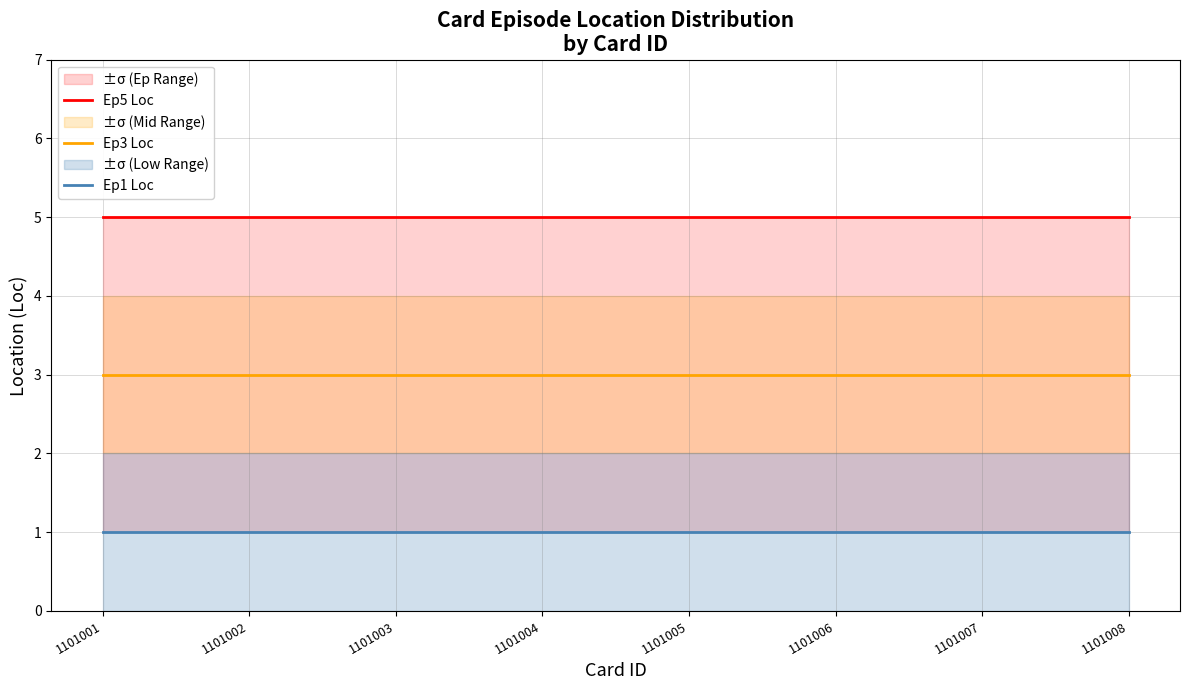

What is the greatest value displayed?

5